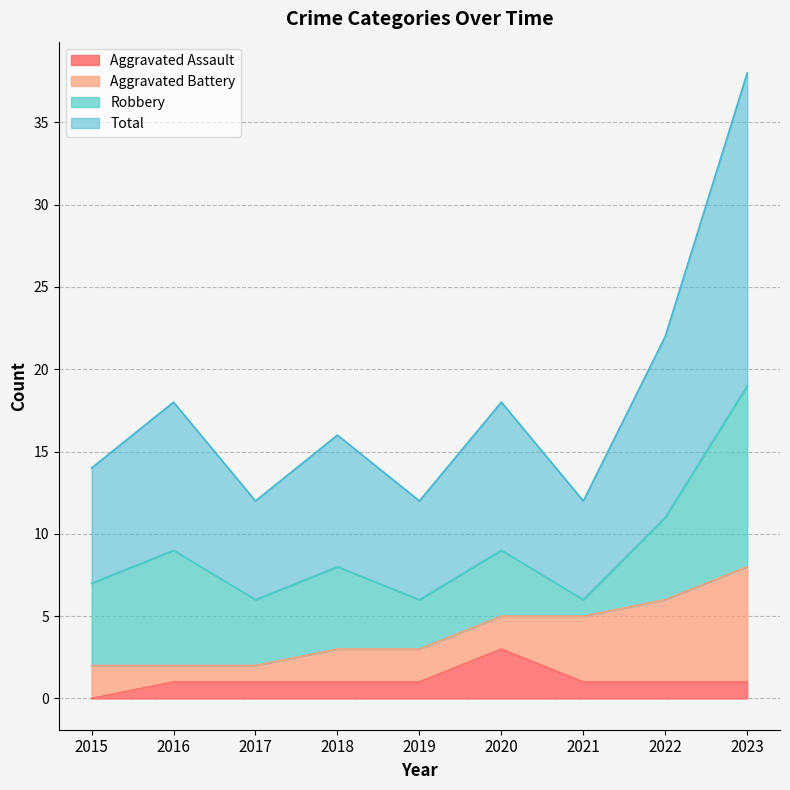

True or false: Aggravated Assault has a value of 1 at 2016.

True